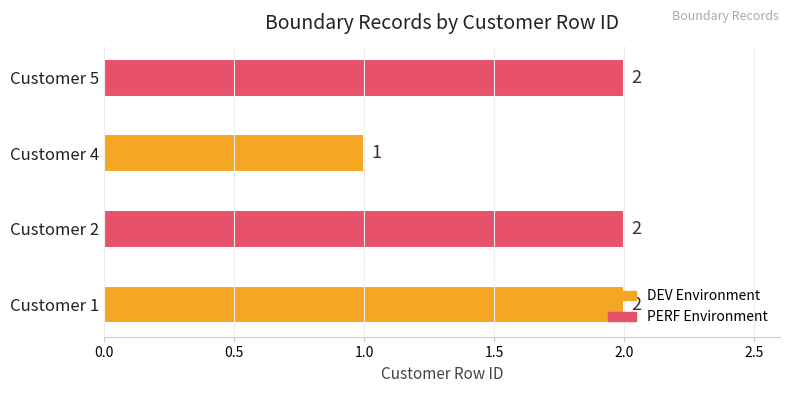

Between Customer 4 and Customer 2, which is larger?

Customer 2